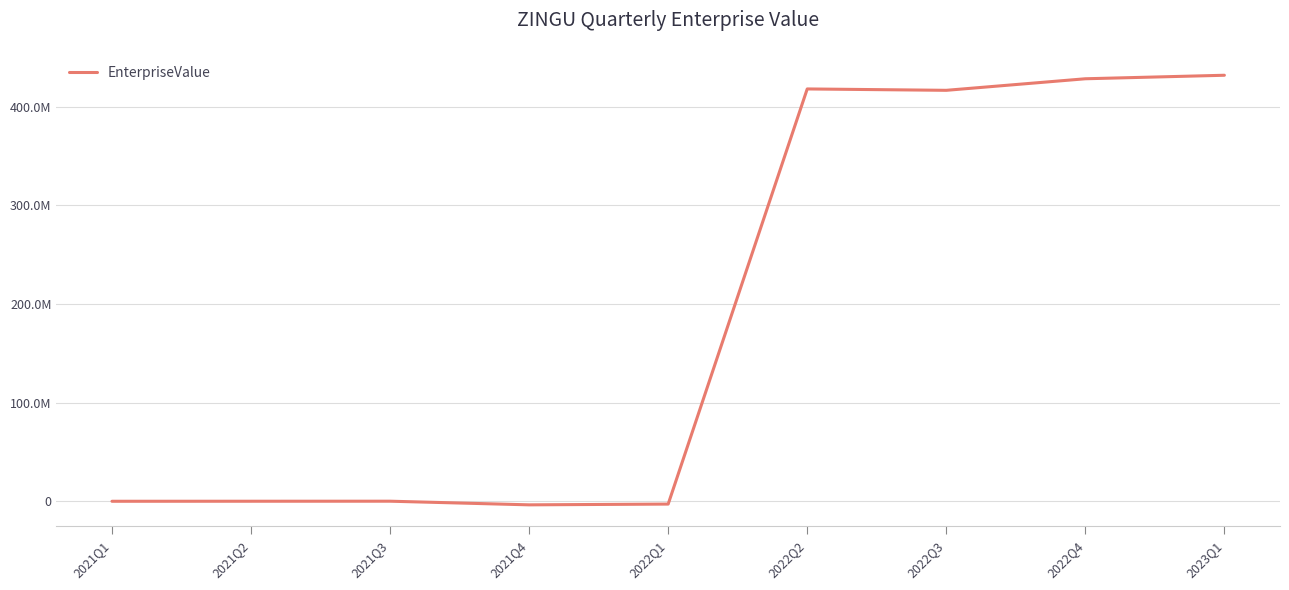

Does the chart display data point markers on the line(s)?

No